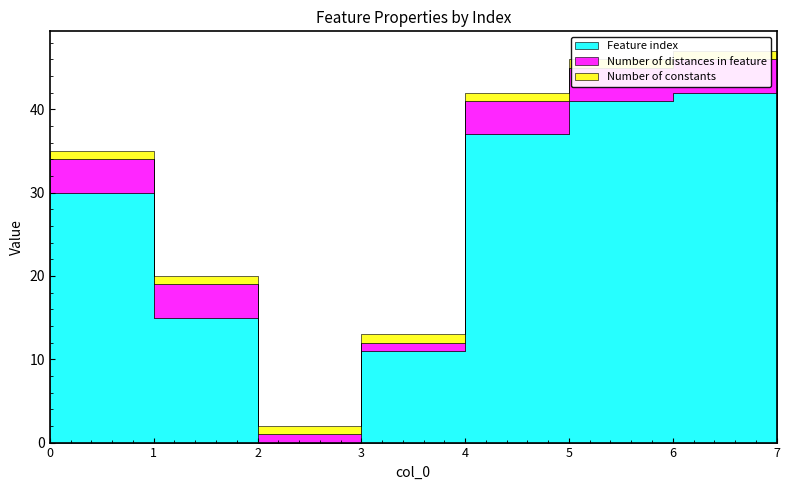

Between 2 and 6, which is larger?

6